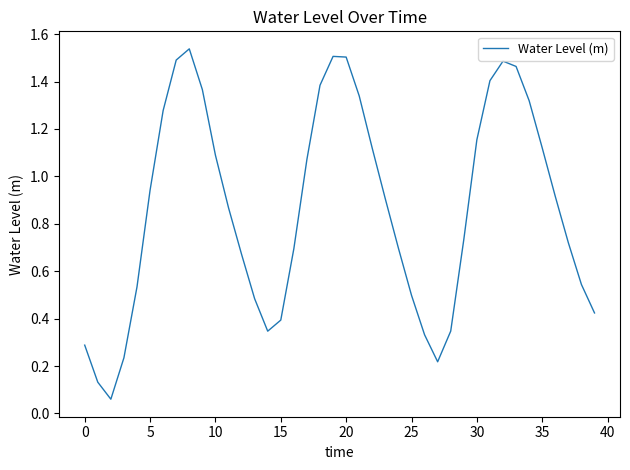

What is the difference between the maximum and minimum values?

1.5